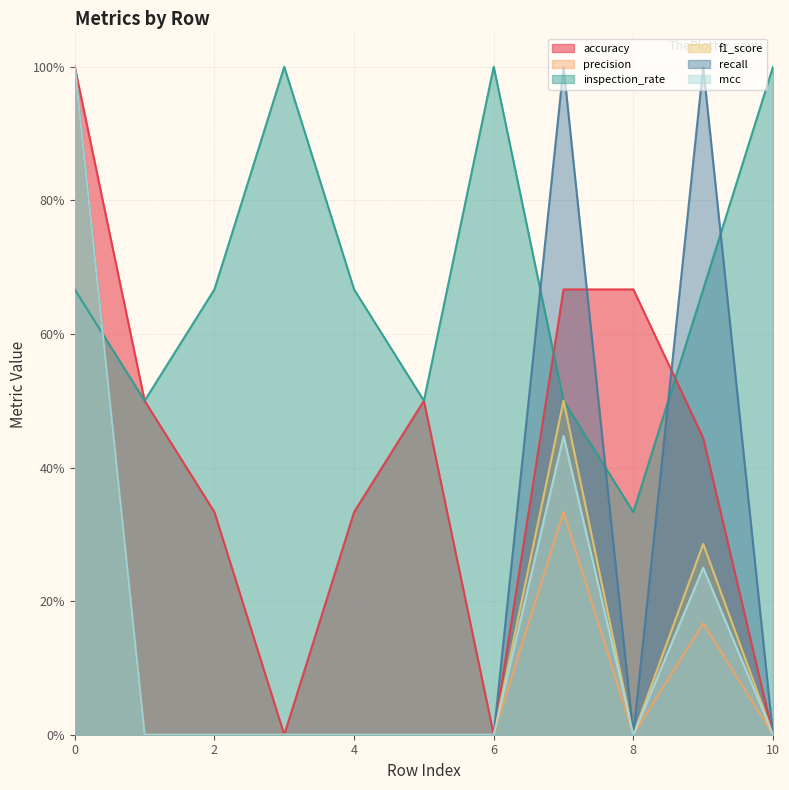

What are all the series names shown in the legend?

accuracy, precision, inspection_rate, f1_score, recall, mcc